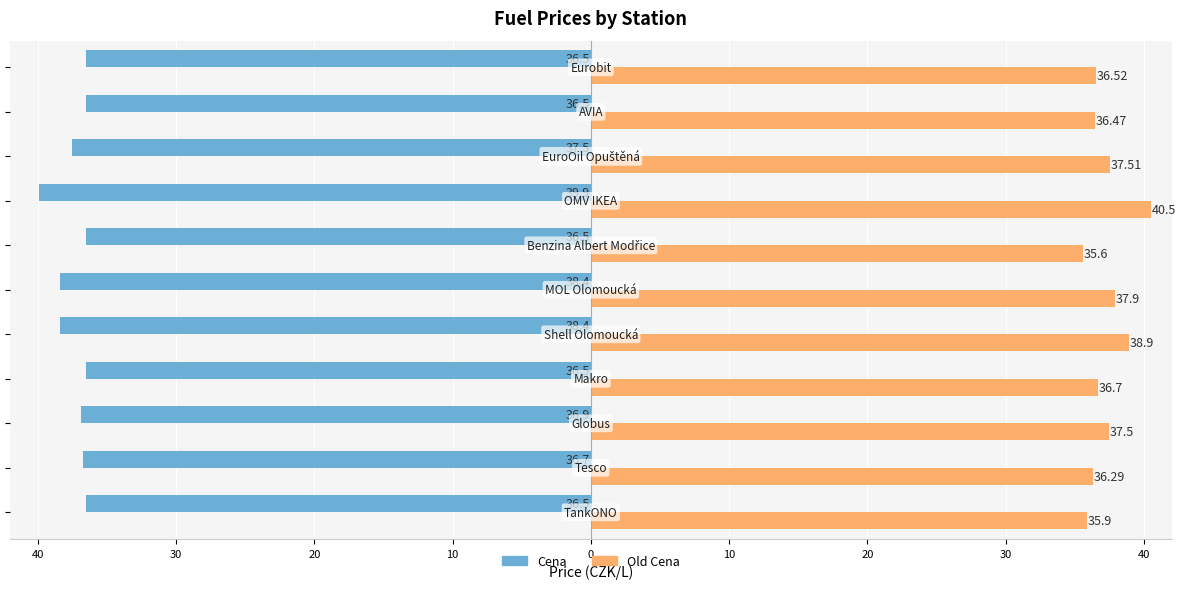

What is the difference between the maximum and minimum values in the Cena series?

3.4